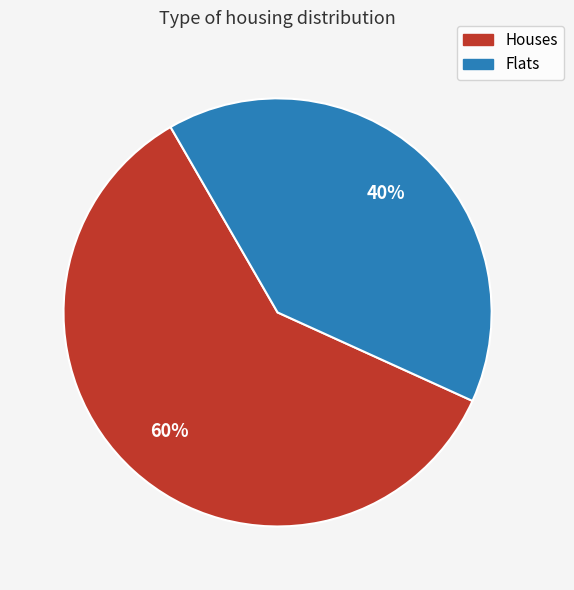

Is there any slice that represents more than half of the pie?

Yes